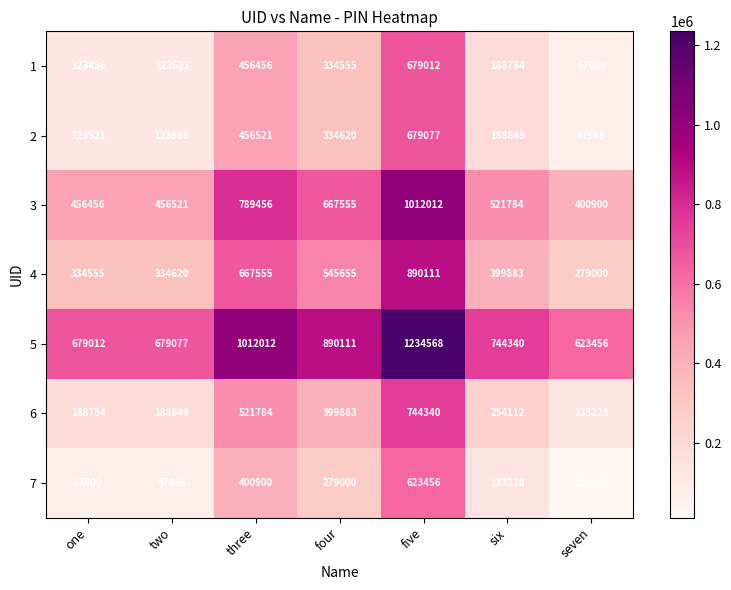

Is it true that 1 equals 456456 at three?

True